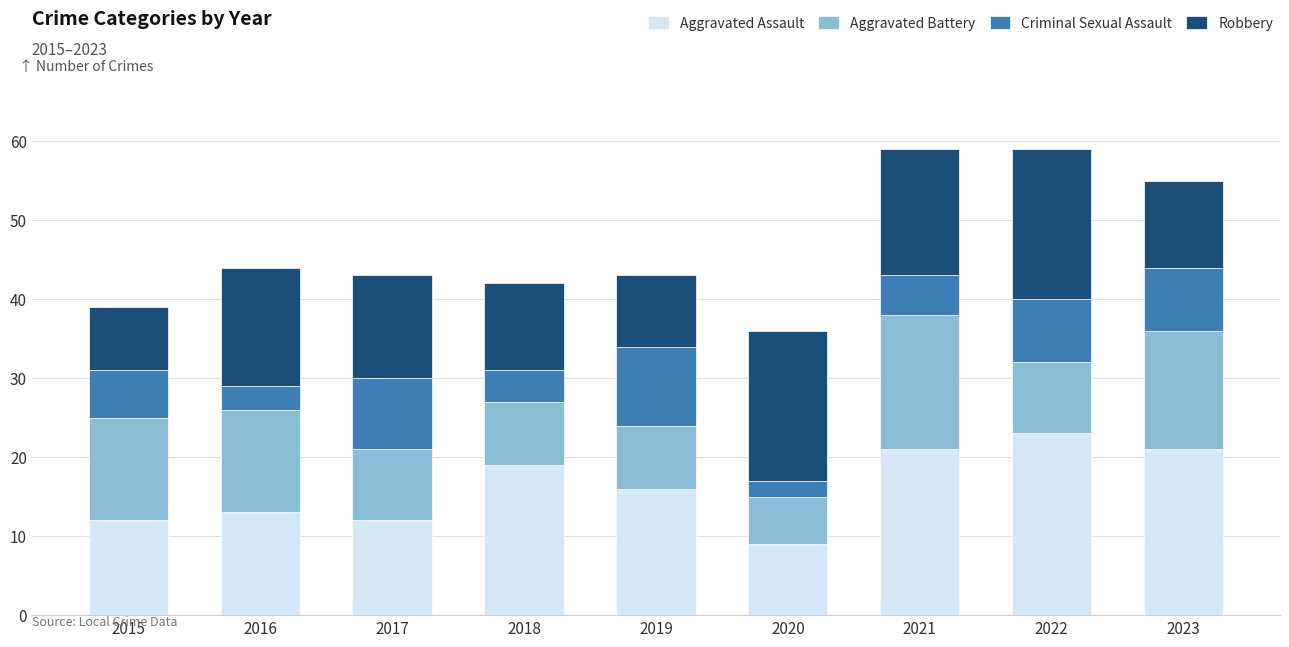

What is the difference between the second highest and second lowest values in the Aggravated Assault series?

9